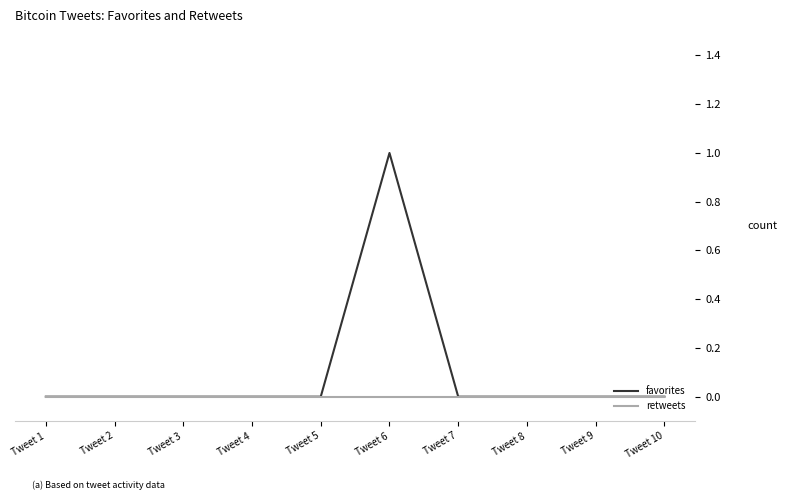

The retweets series shows 0 at Tweet 8. True or false?

True